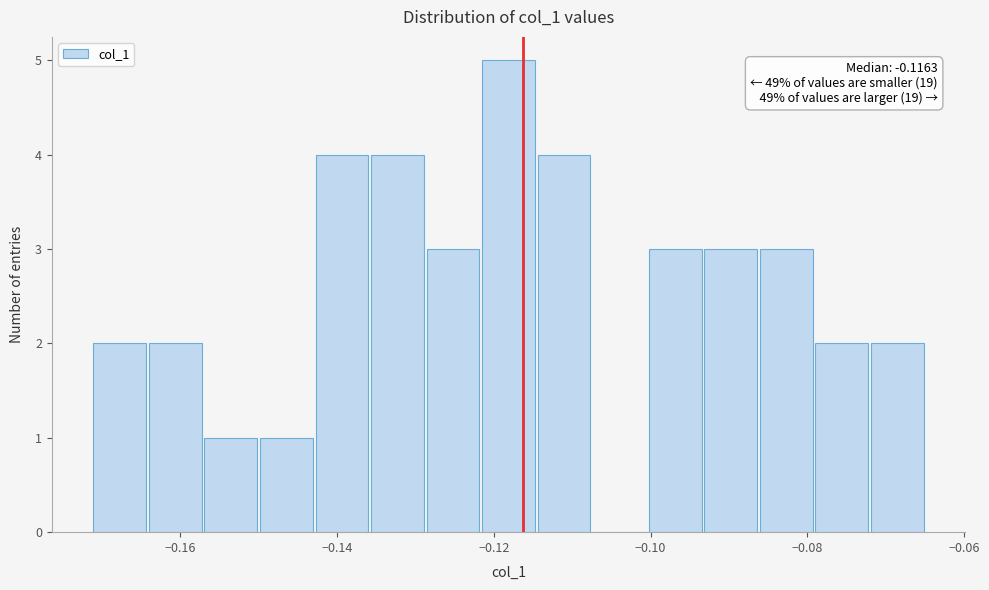

Read against the x-axis, roughly where is the centre of the tallest bar?

-0.118